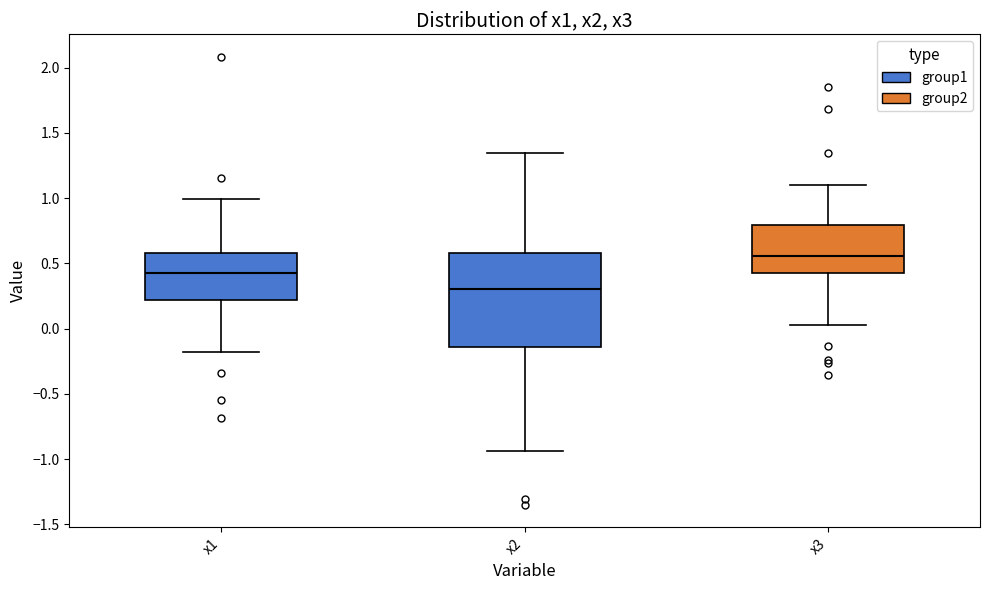

Which box is the tallest, from its lower edge to its upper edge?

x2